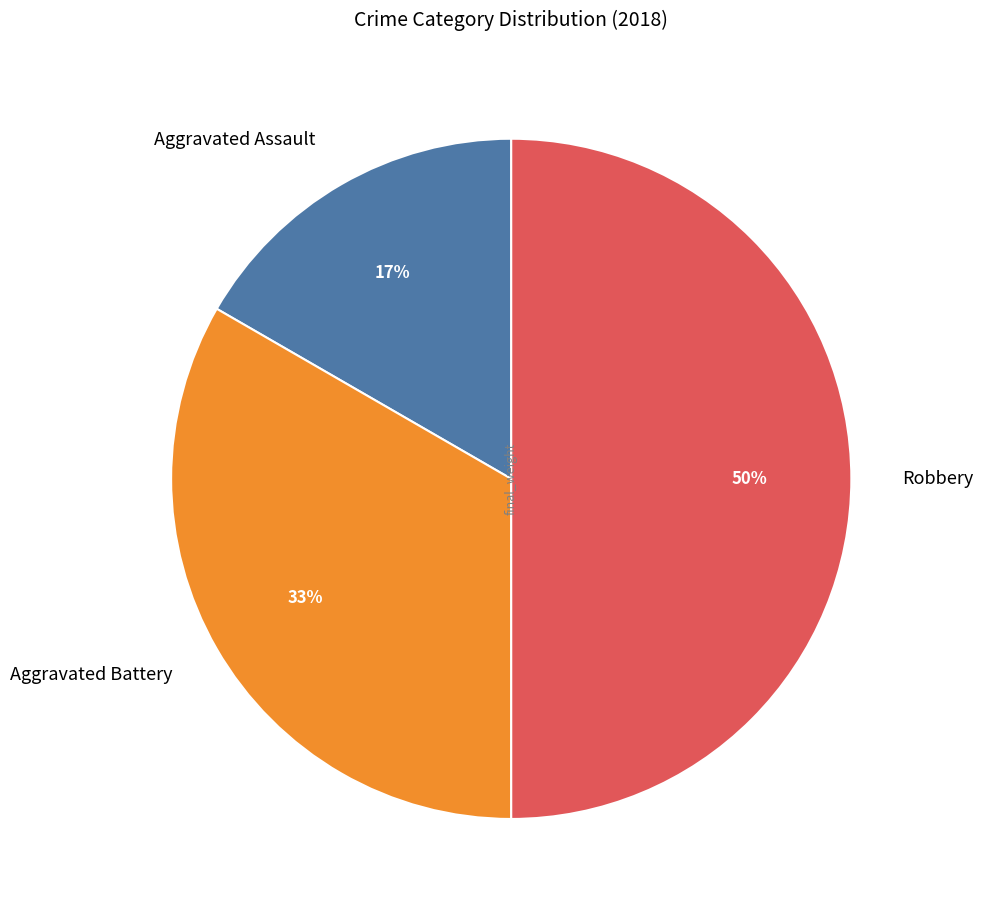

Does Aggravated Battery represent more than half of the total?

No